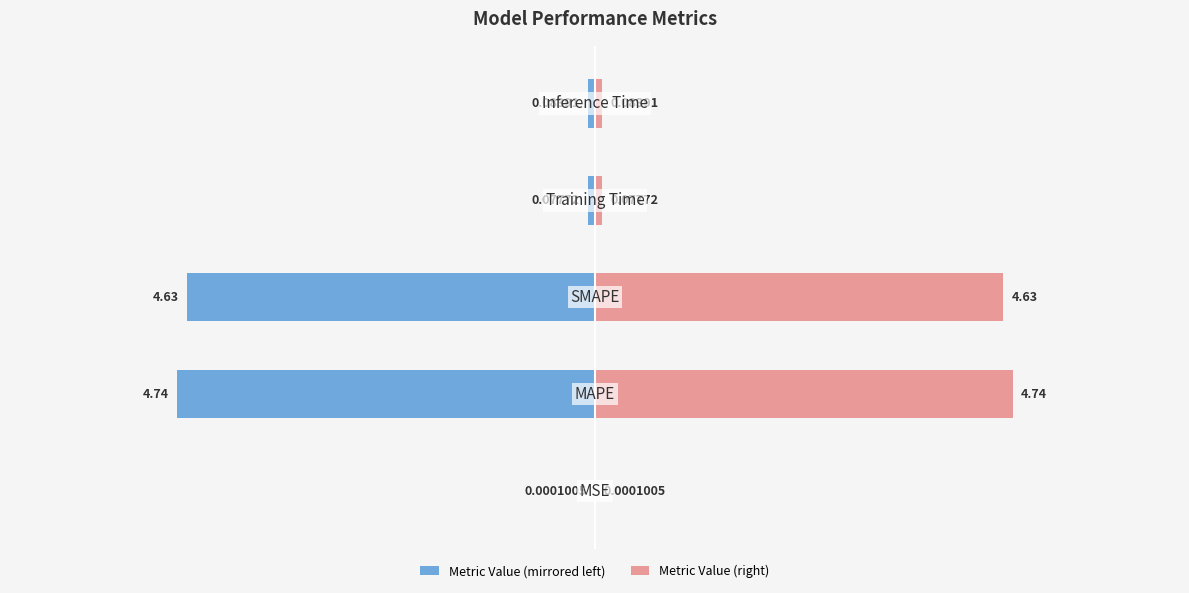

List the series in order of their peak value, lowest first.

col_1 (left), col_1 (right)